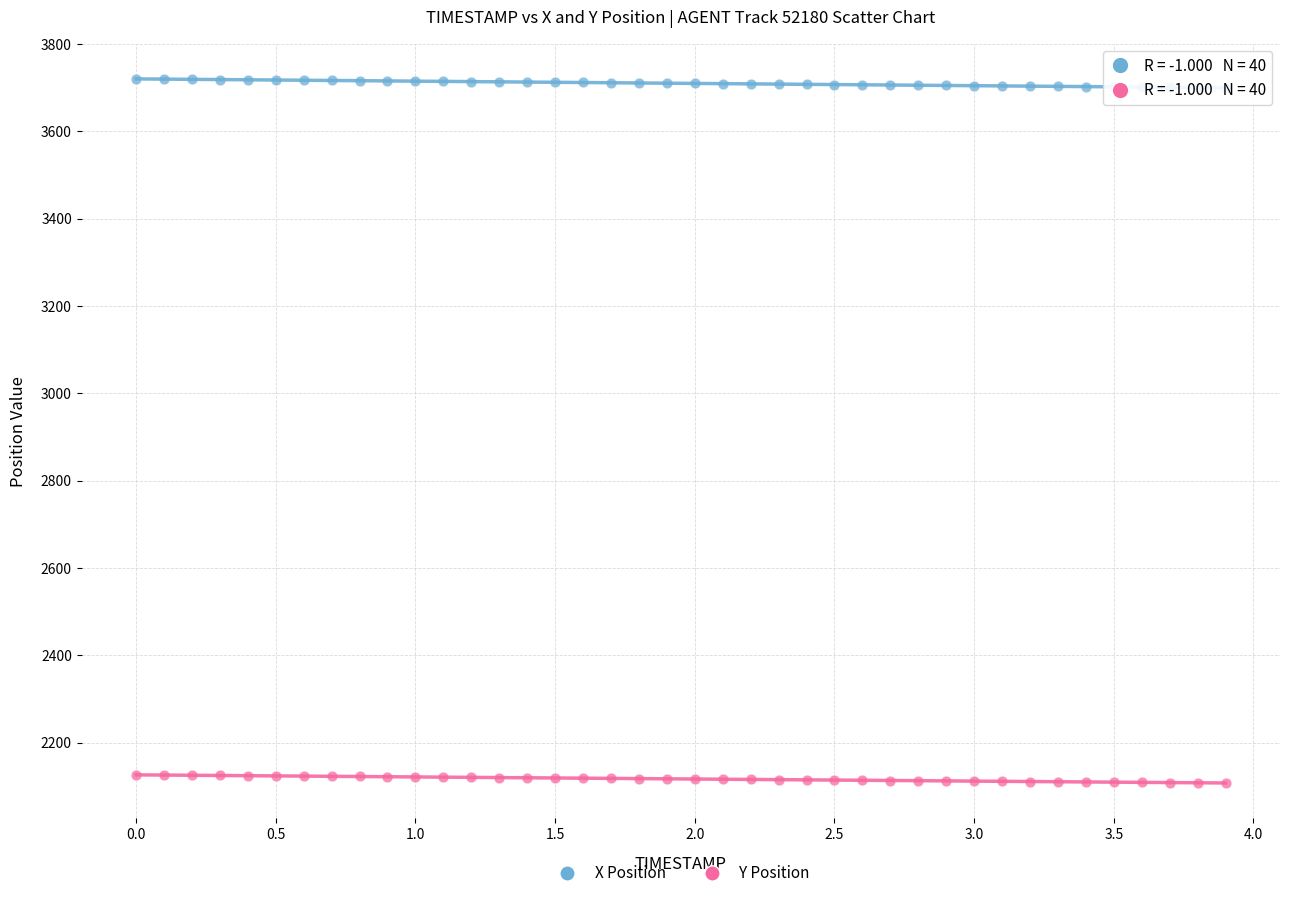

Which series contains the lowest Y value?

Y Position